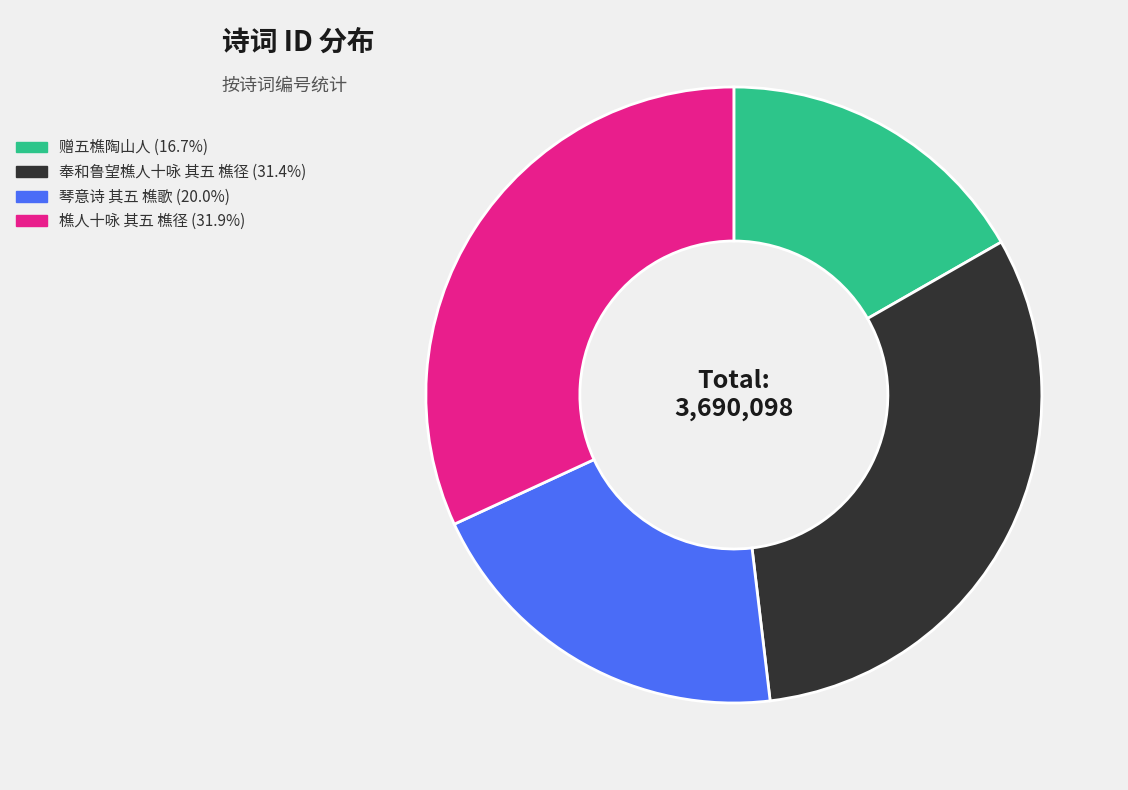

Is there a majority slice in this chart?

No